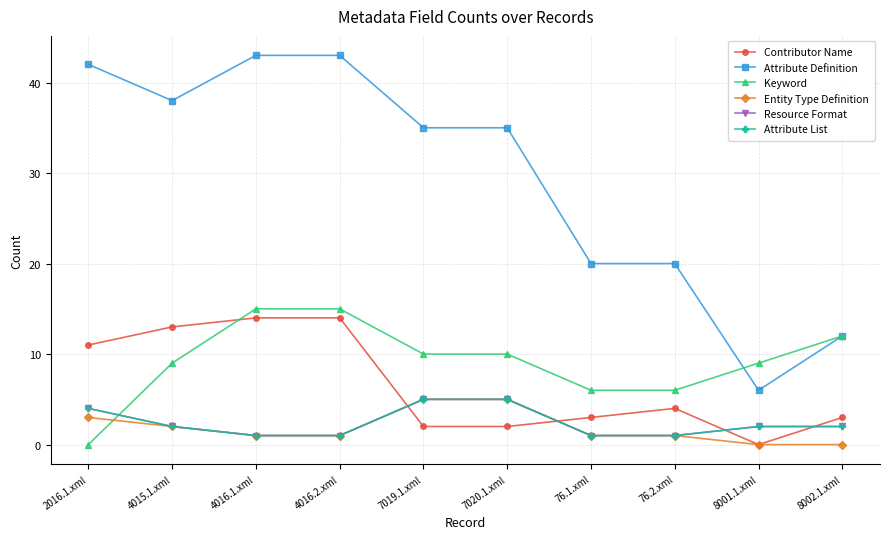

What is the label of the 1st point from the left?

2016.1.xml